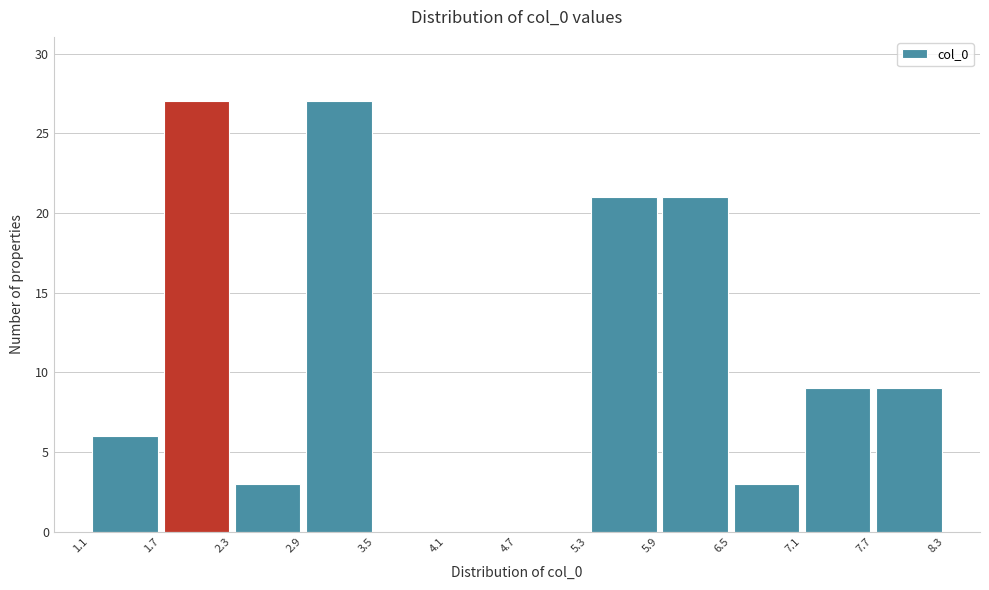

Reading left to right, transcribe this chart: for each bar, give the range it covers on the x-axis and its height. The values are not printed on the chart, so give them approximately, as read against the axis.

1.1 to 1.7: 6
1.7 to 2.3: 27
2.3 to 2.9: 3
2.9 to 3.5: 27
3.5 to 4.1: 0
4.1 to 4.7: 0
4.7 to 5.3: 0
5.3 to 5.9: 21
5.9 to 6.5: 21
6.5 to 7.1: 3
7.1 to 7.7: 9
7.7 to 8.3: 9